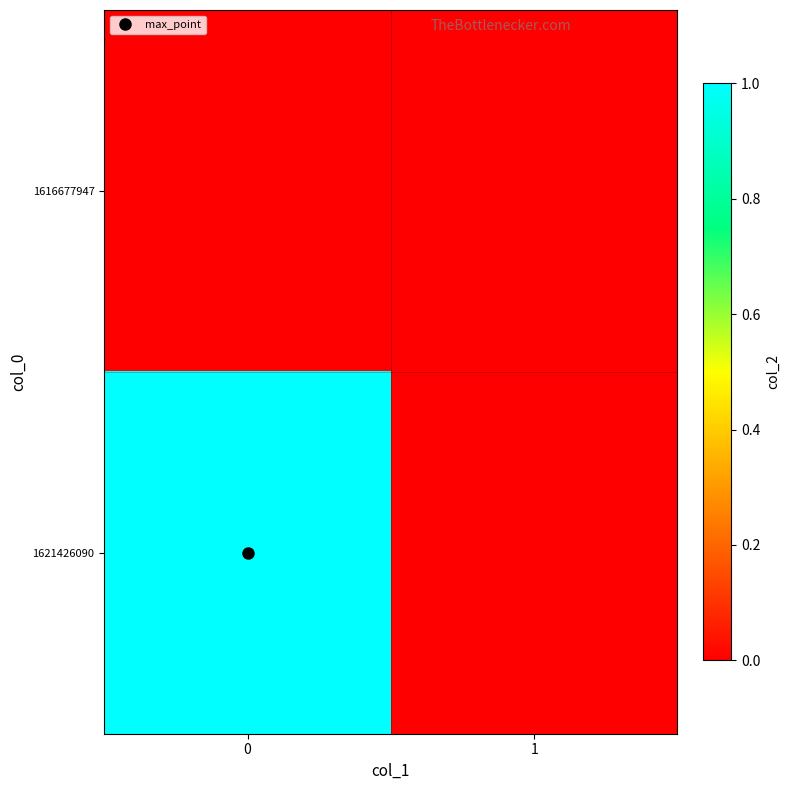

At 0, list the series in order from smallest to largest.

1616677947, 1621426090